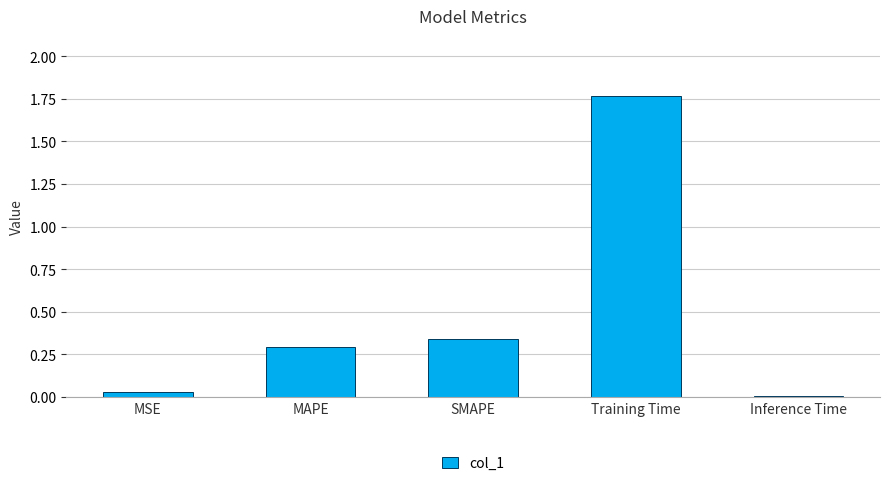

Which has a higher value, MAPE or SMAPE?

SMAPE